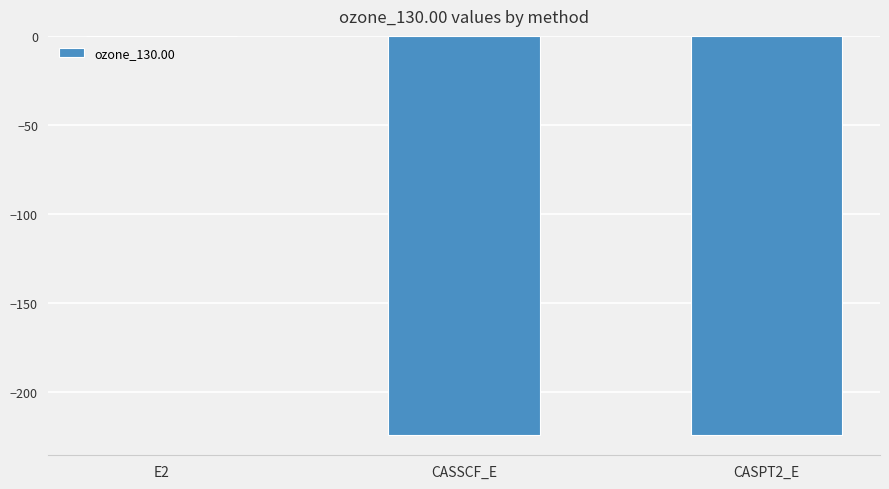

The value at CASSCF_E is -224.4. True or false?

True